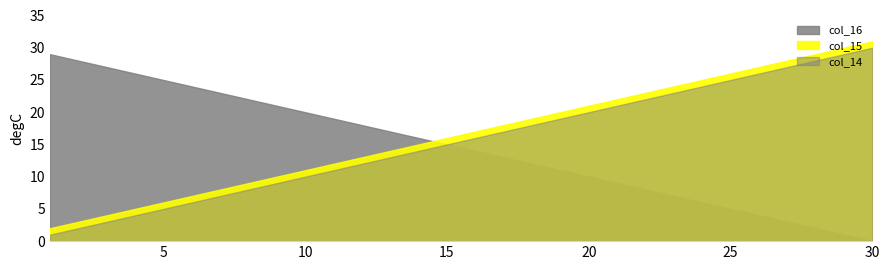

Count the number of categories in the chart.

30